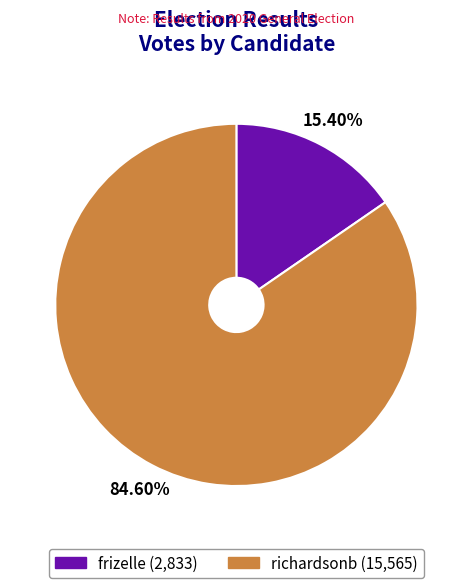

What percentage is NOT represented by frizelle?

84.6%